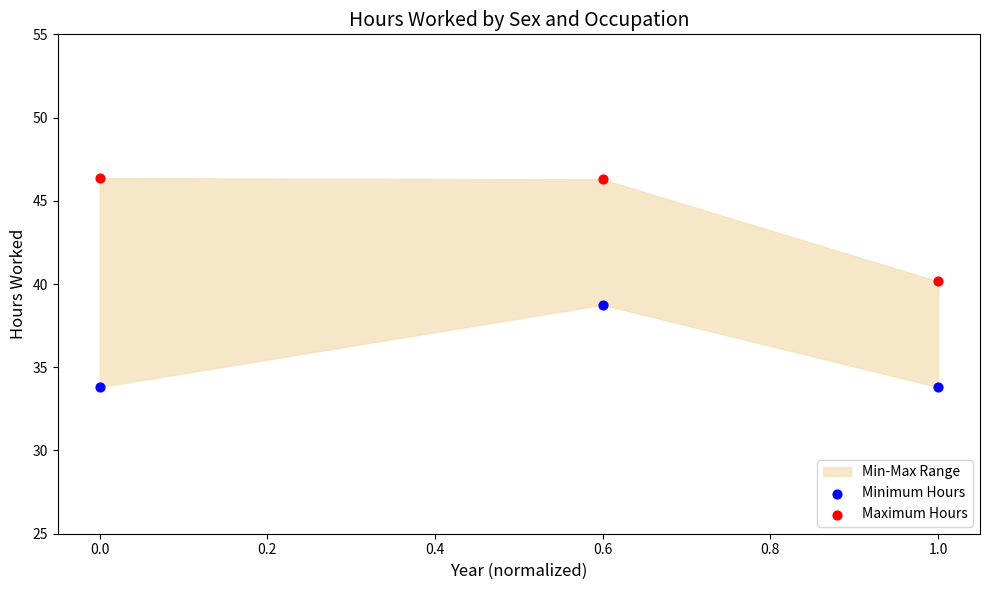

Across all data points, what is the range of X values (max minus min)?

1.0